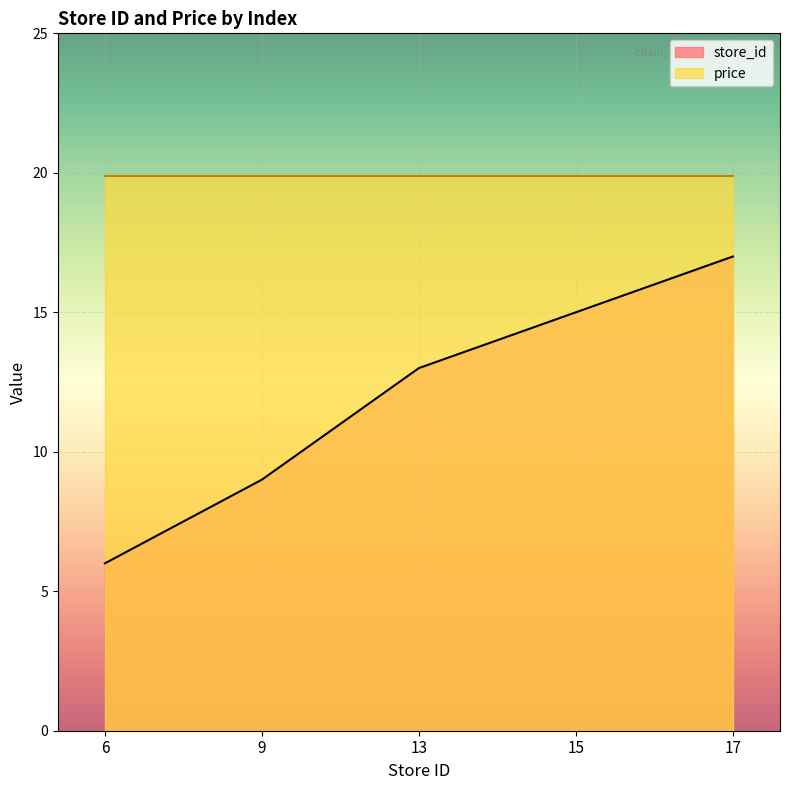

The value at 13 is 13. True or false?

True